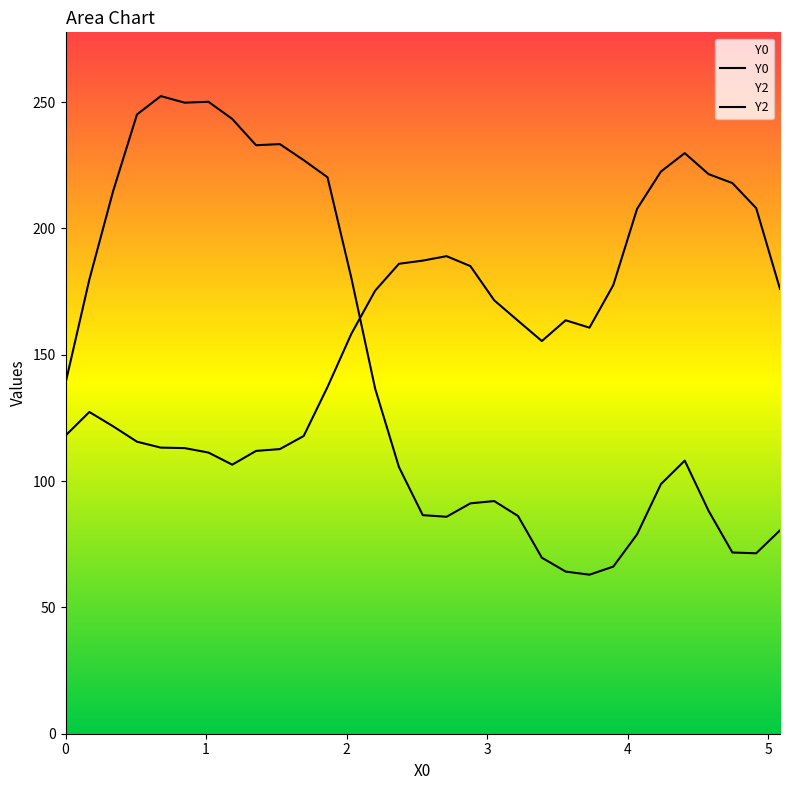

At which category is the sum across all series the highest?

4